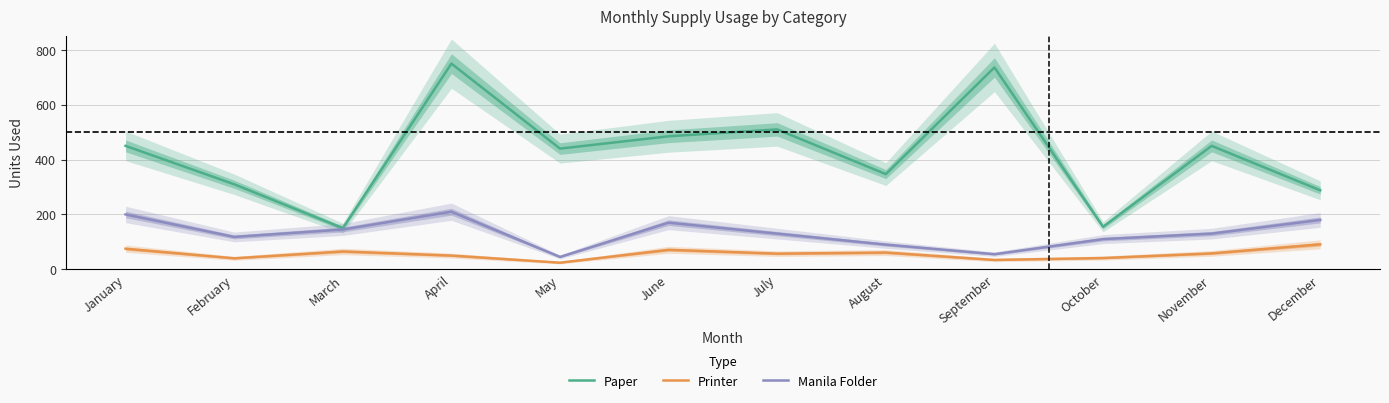

What is the average value of the Paper series?

423